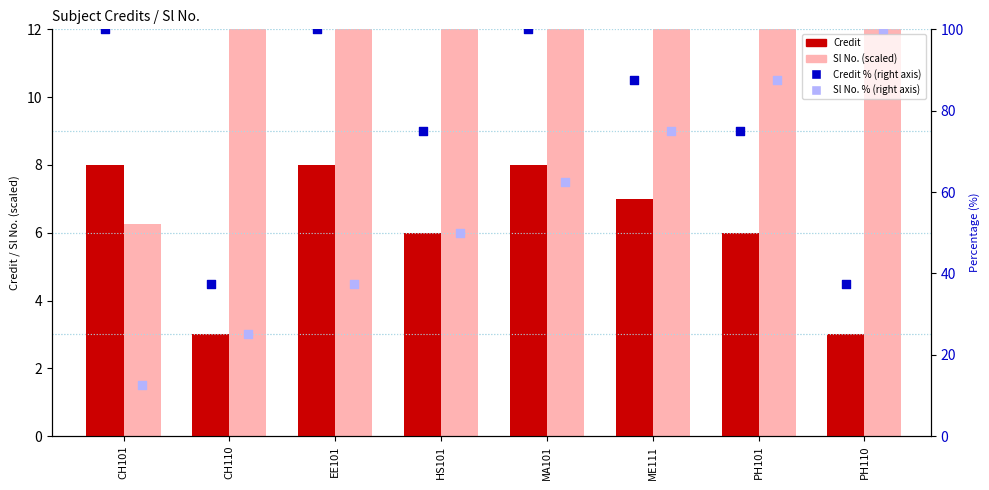

Which series contains the highest Y value?

Credit % (right axis)